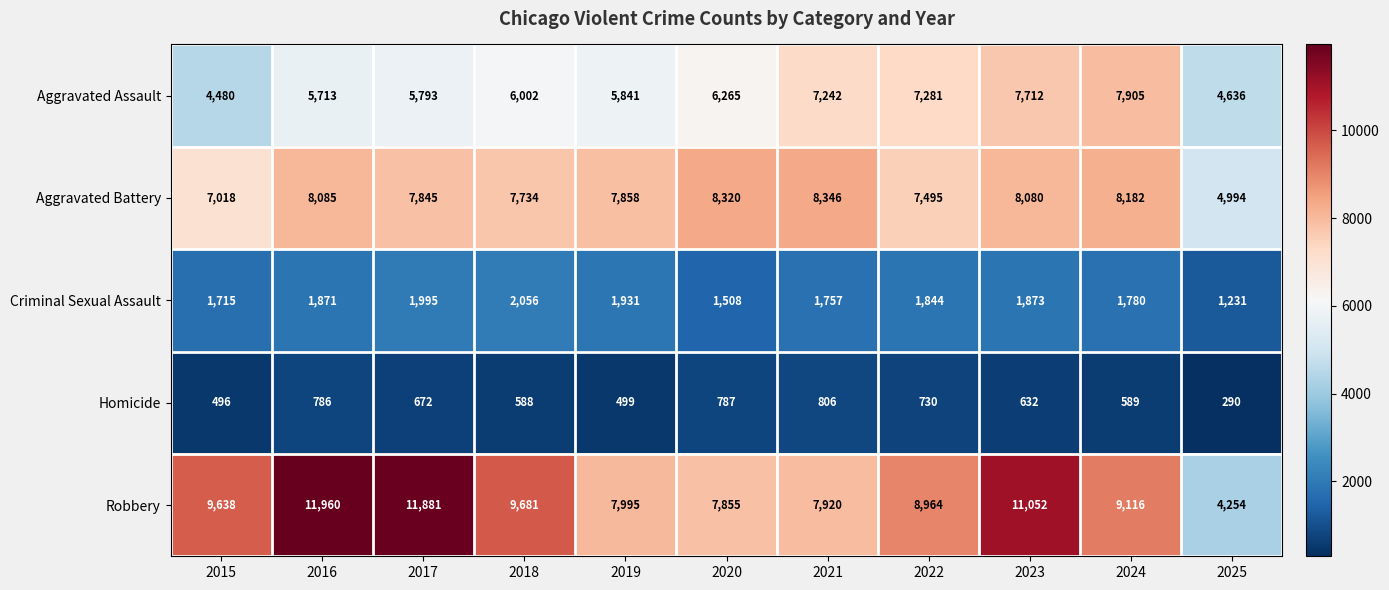

Where does the Criminal Sexual Assault series first go above 1844?

2016